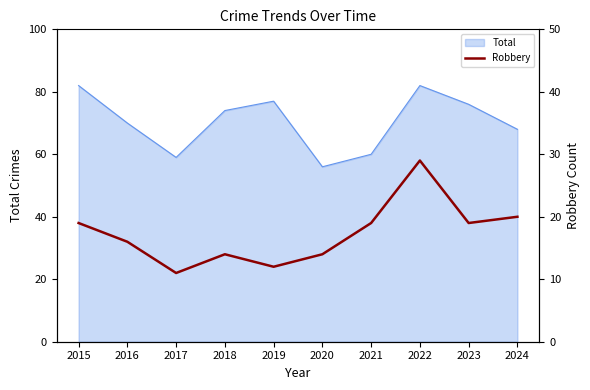

Does the chart display data point markers on the line(s)?

No